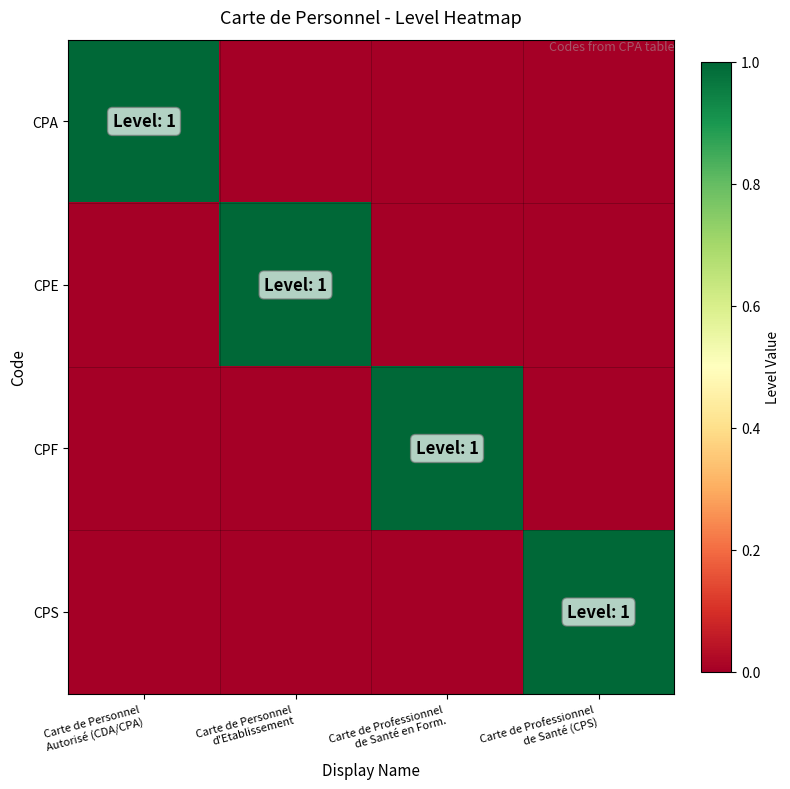

List the series in order of their peak value, lowest first.

CPA, CPE, CPF, CPS